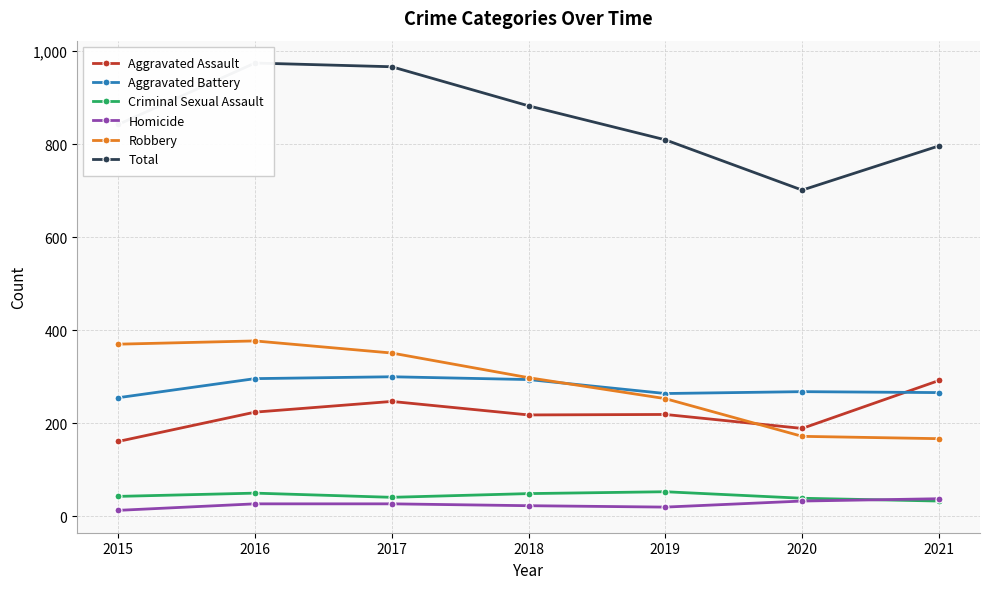

In Homicide, how many points are lower than both neighbors (excluding endpoints)?

1